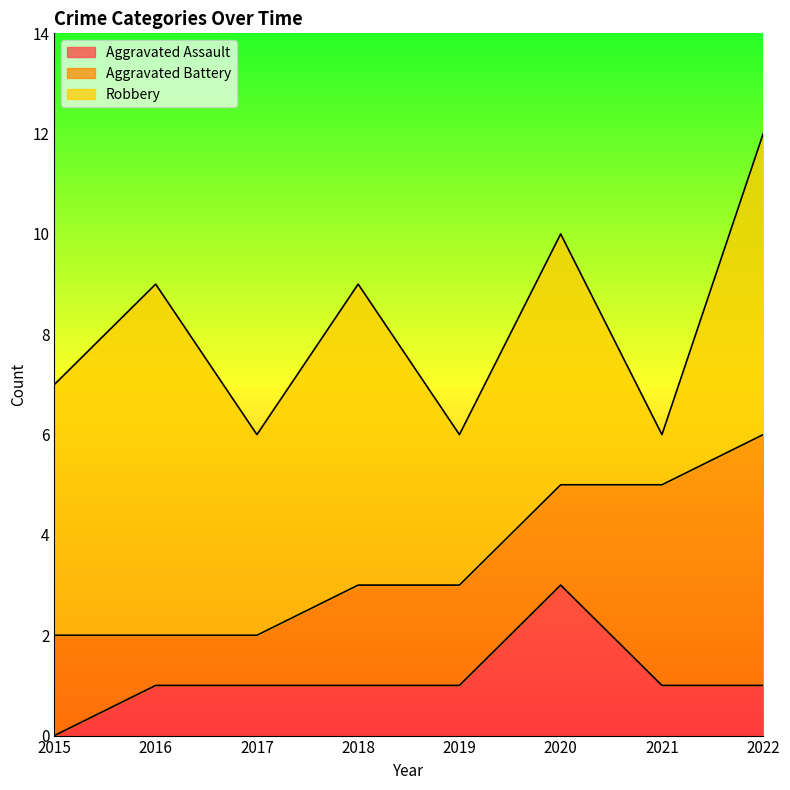

How many categories are shown in the chart?

8